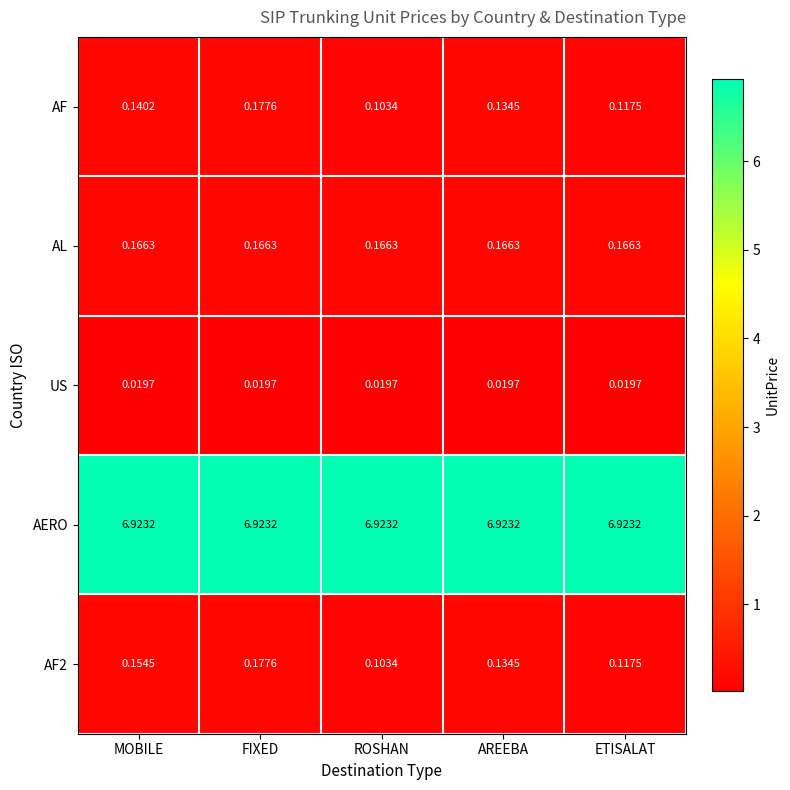

Between MOBILE and ROSHAN, which series saw the biggest shift?

AF2